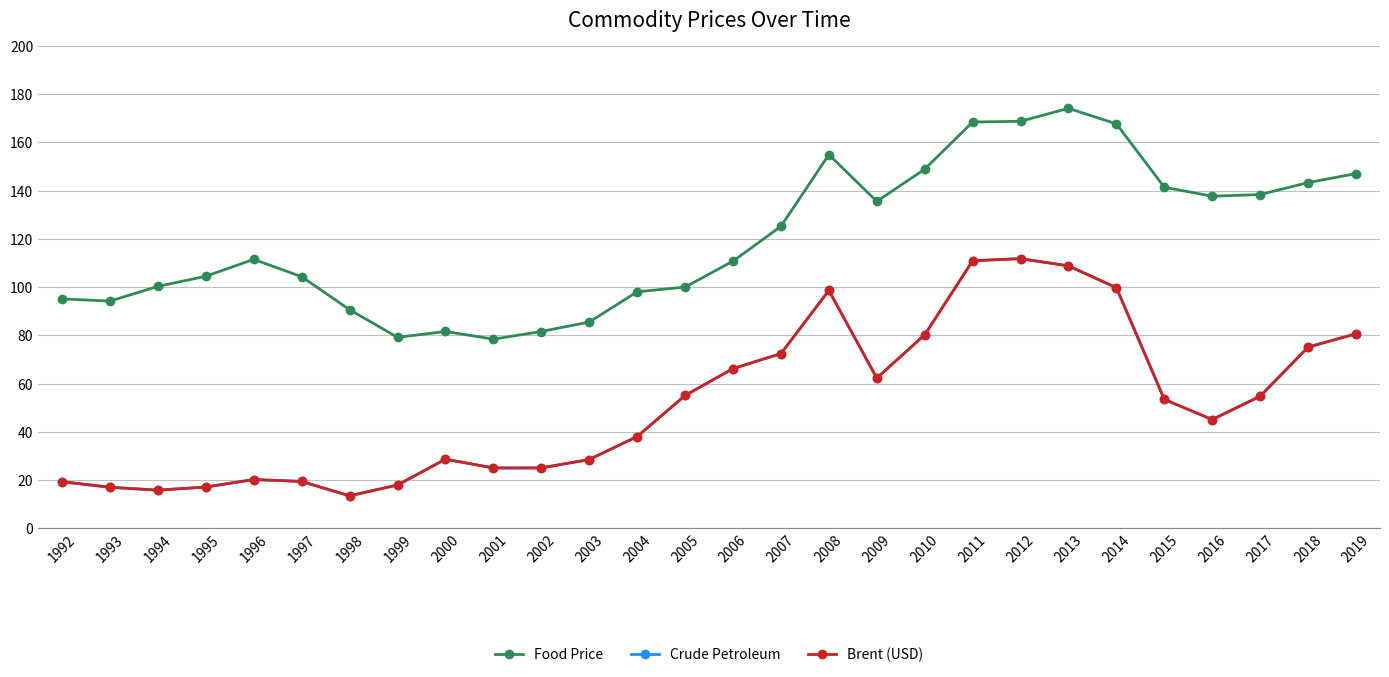

Is this an area chart (filled region under the line)?

No